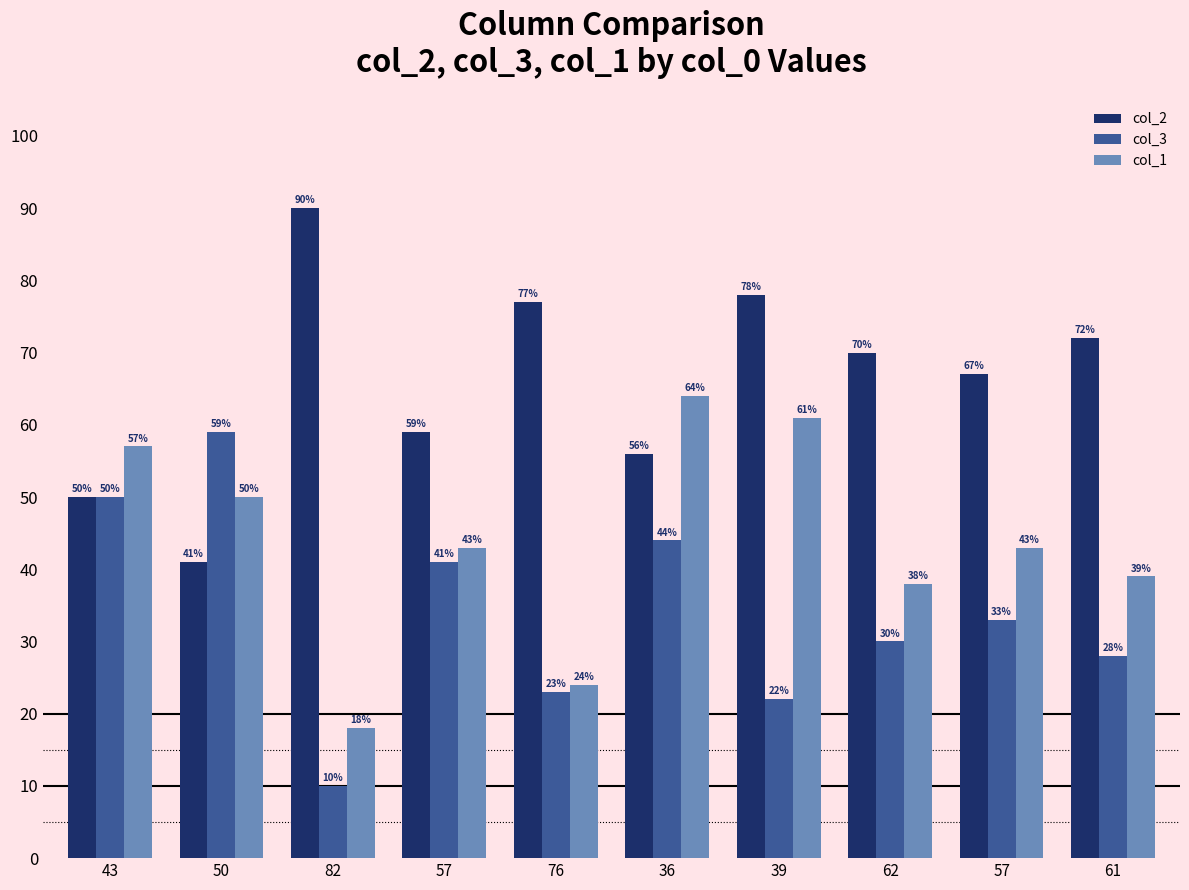

The col_3 series shows 59 at 50. True or false?

True